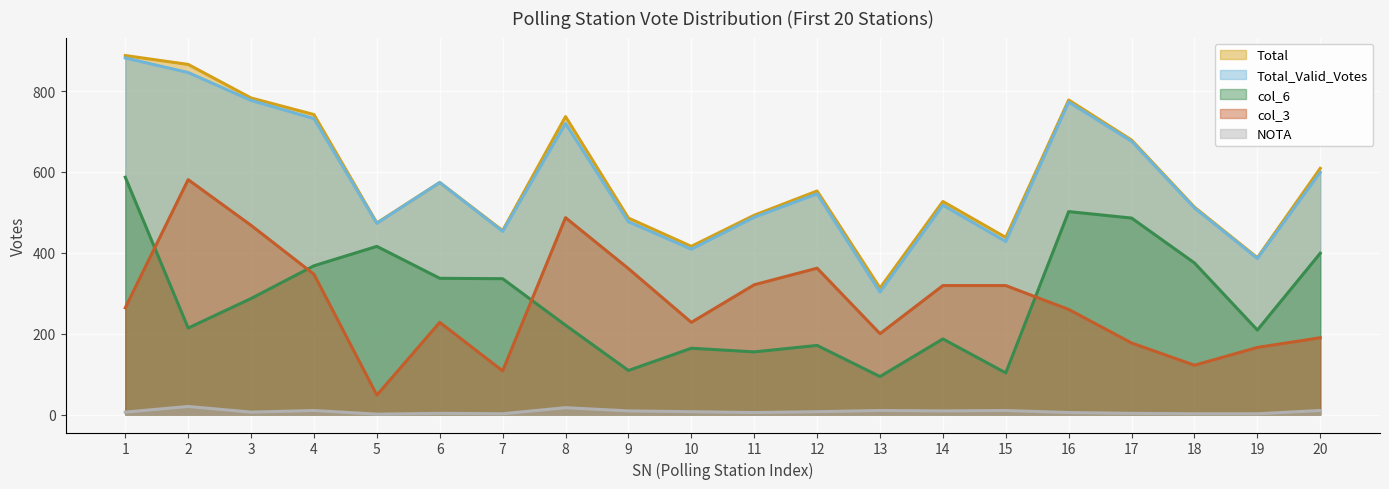

What is the difference between the maximum and second lowest values in the Total_Valid_Votes series?

496